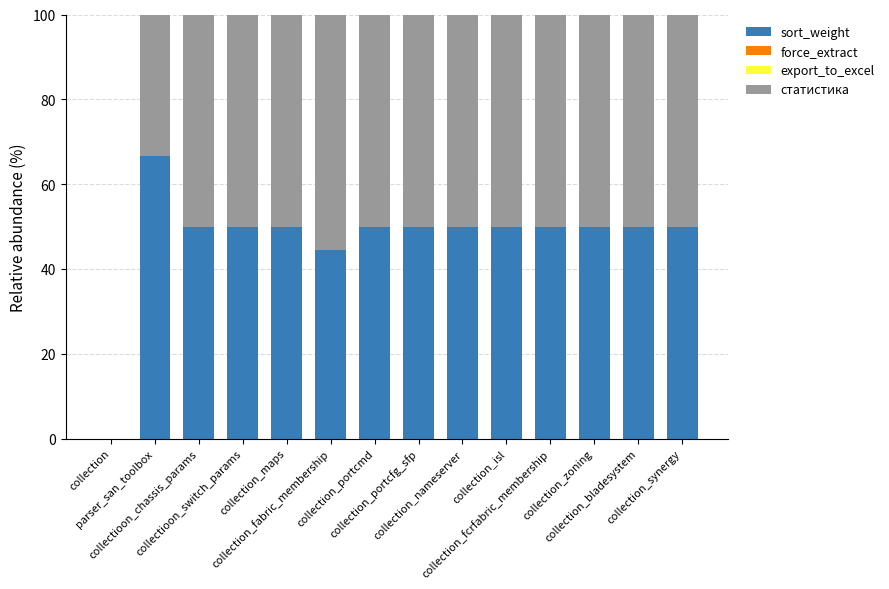

Are the bars horizontal?

No